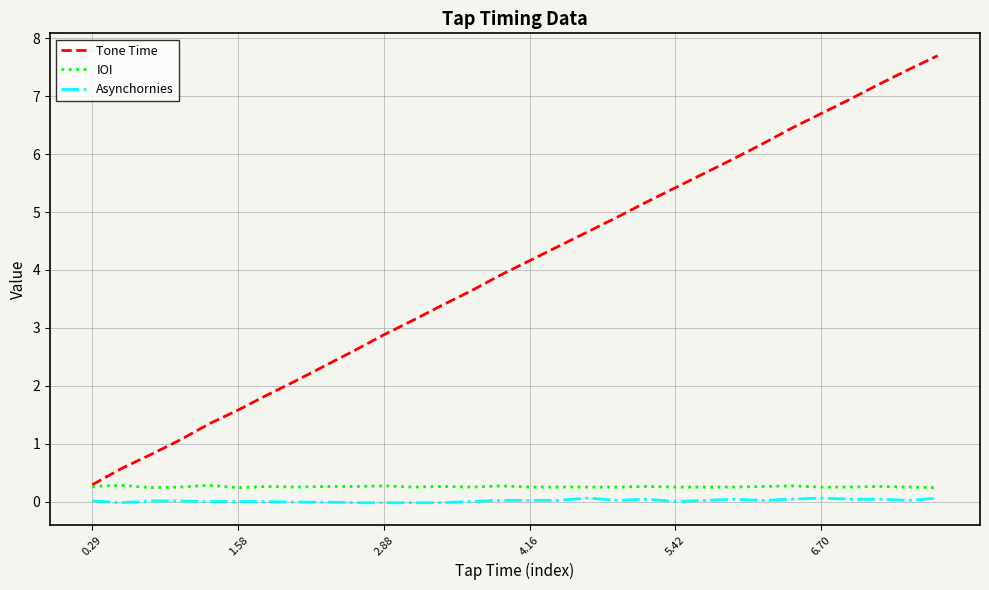

What is the highest value of the IOI series?

0.3